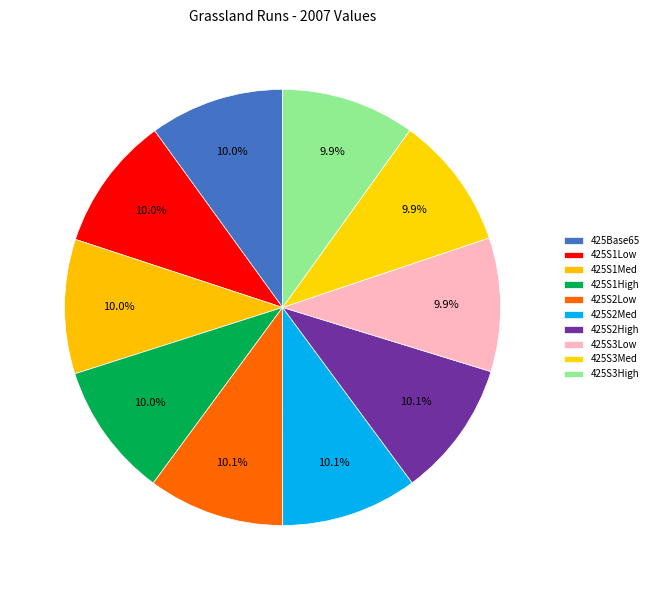

Between 425S3Med and 425S1Low, which is larger?

425S1Low